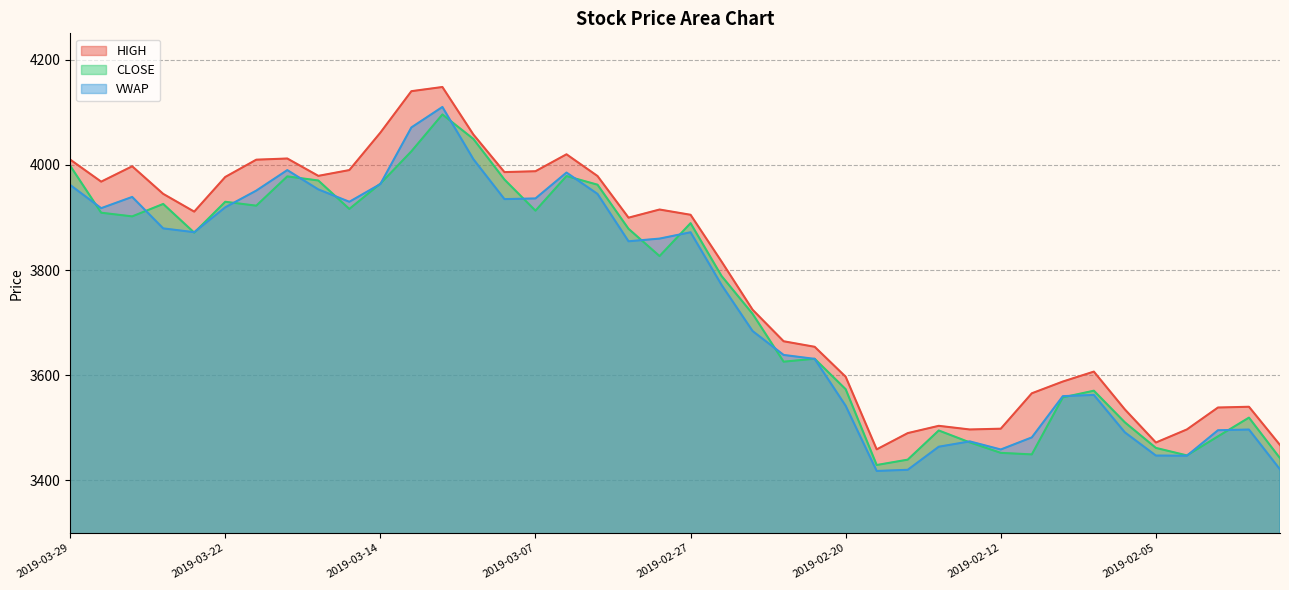

True or false: HIGH and VWAP cross at least once.

False